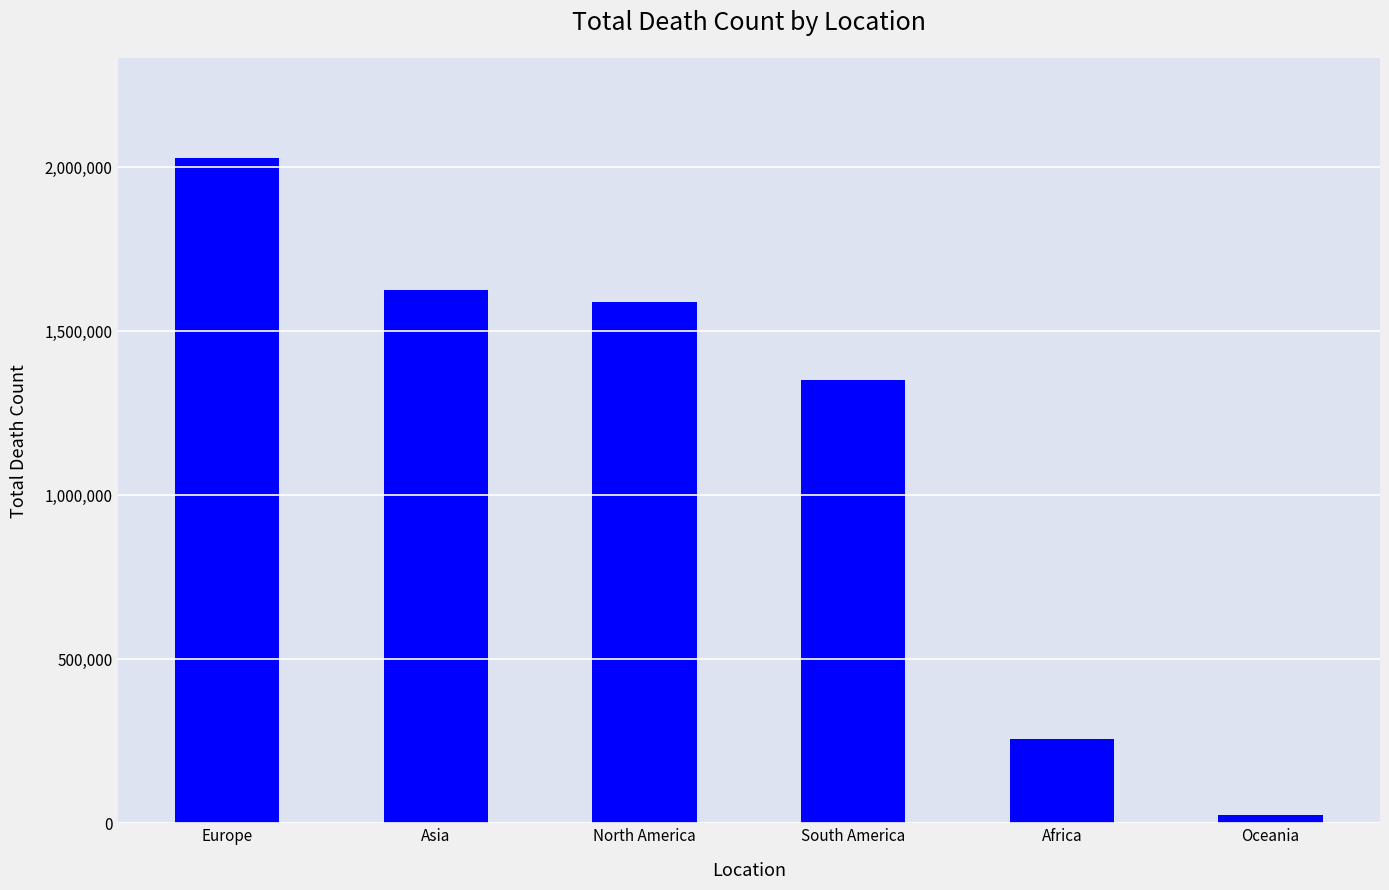

How many distinct data groups are displayed?

1